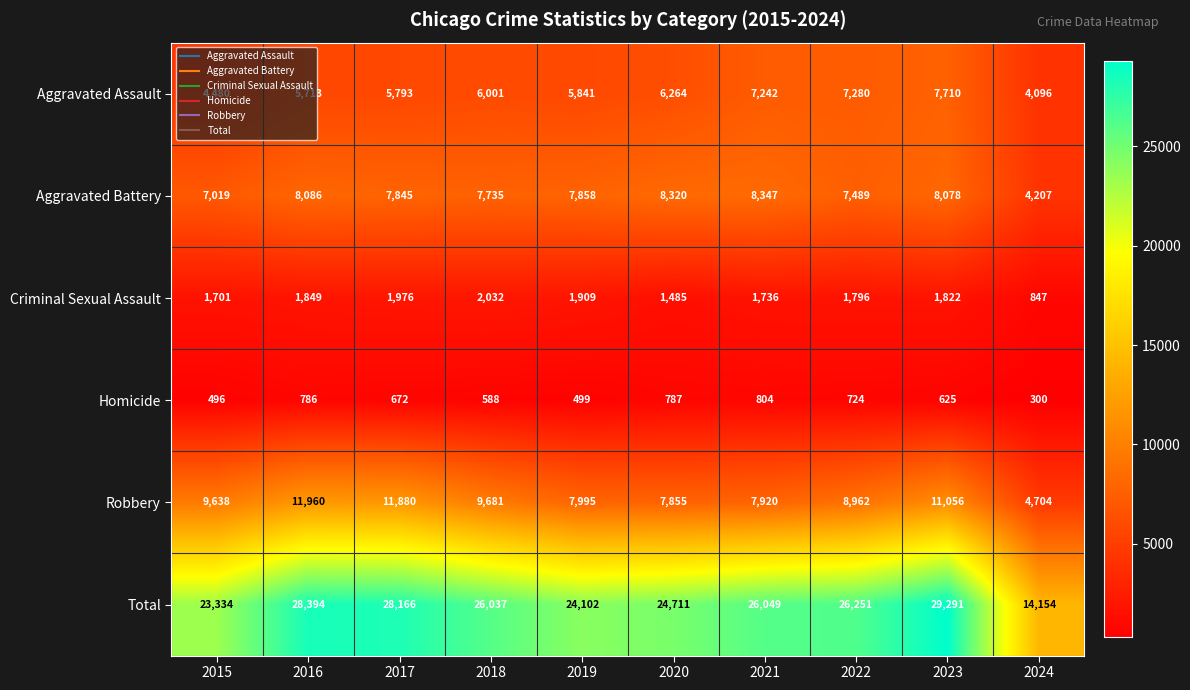

What is the sum of the Homicide values at 2017 and 2016?

1458